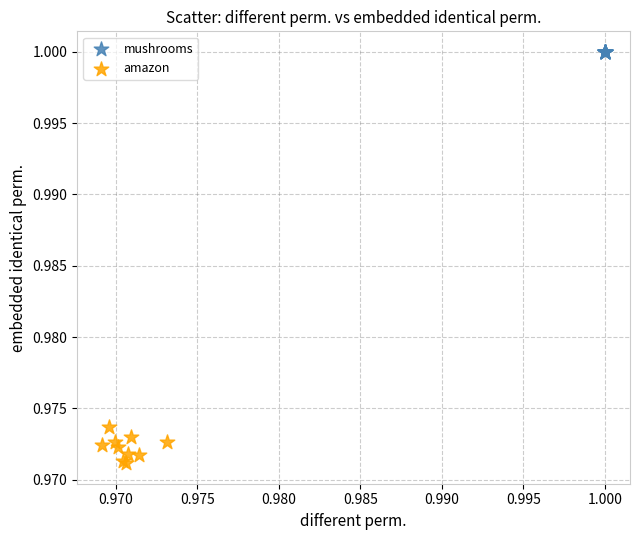

Which series reaches the maximum Y coordinate?

mushrooms